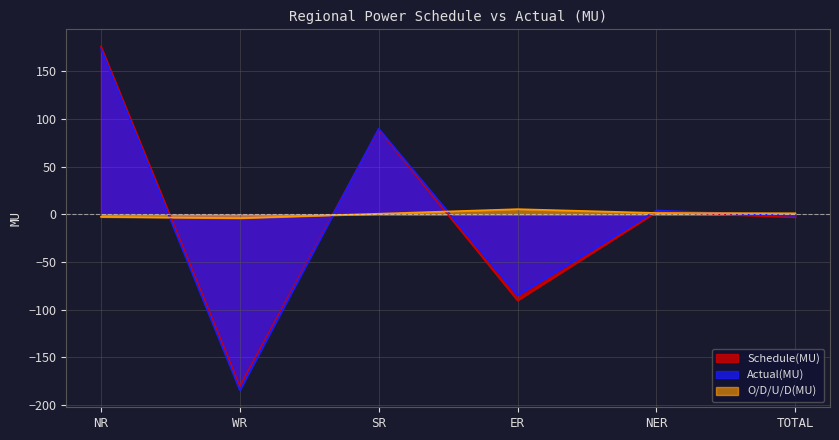

Reading right to left, extract all data points from this chart.

Schedule(MU): TOTAL=-2.8	NER=2.6	ER=-90.3	SR=89.2	WR=-180.5	NR=176.2
Actual(MU): TOTAL=-1.6	NER=4.1	ER=-84.8	SR=89.9	WR=-184.4	NR=173.6
O/D/U/D(MU): TOTAL=1.2	NER=1.5	ER=5.5	SR=0.7	WR=-3.9	NR=-2.6